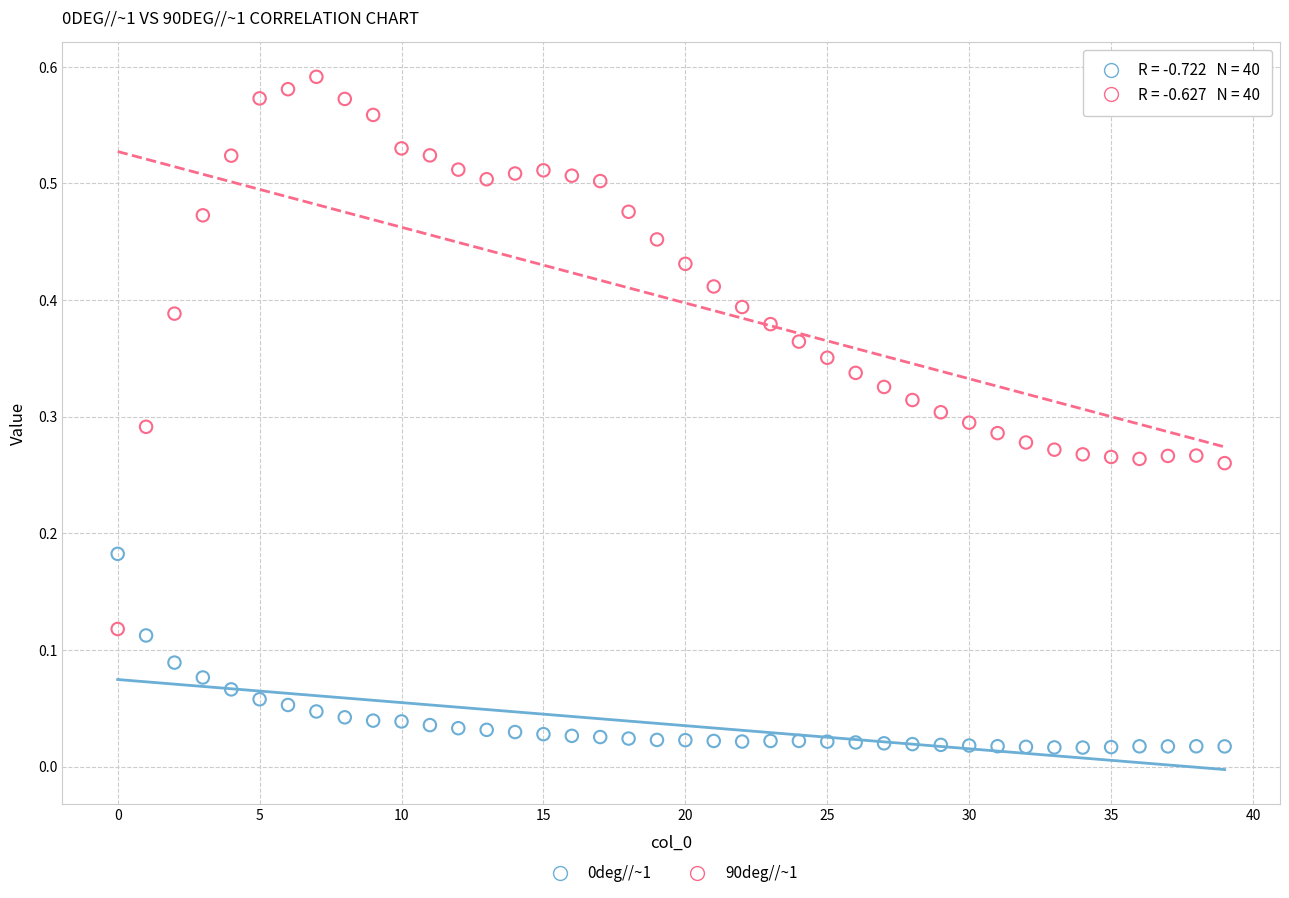

Which series reaches the maximum Y coordinate?

90deg//~1